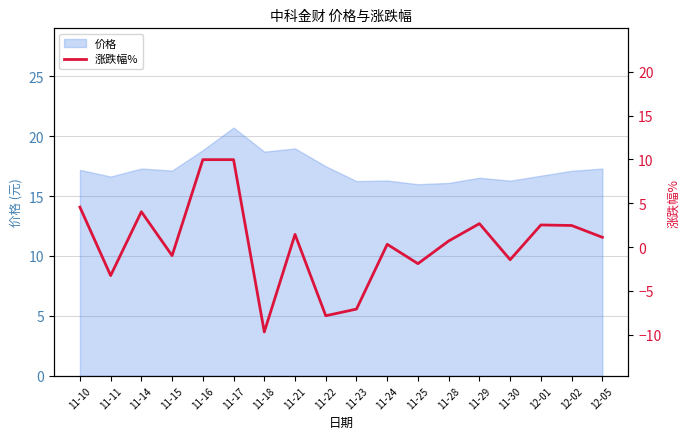

Where is the first local maximum?

11-14